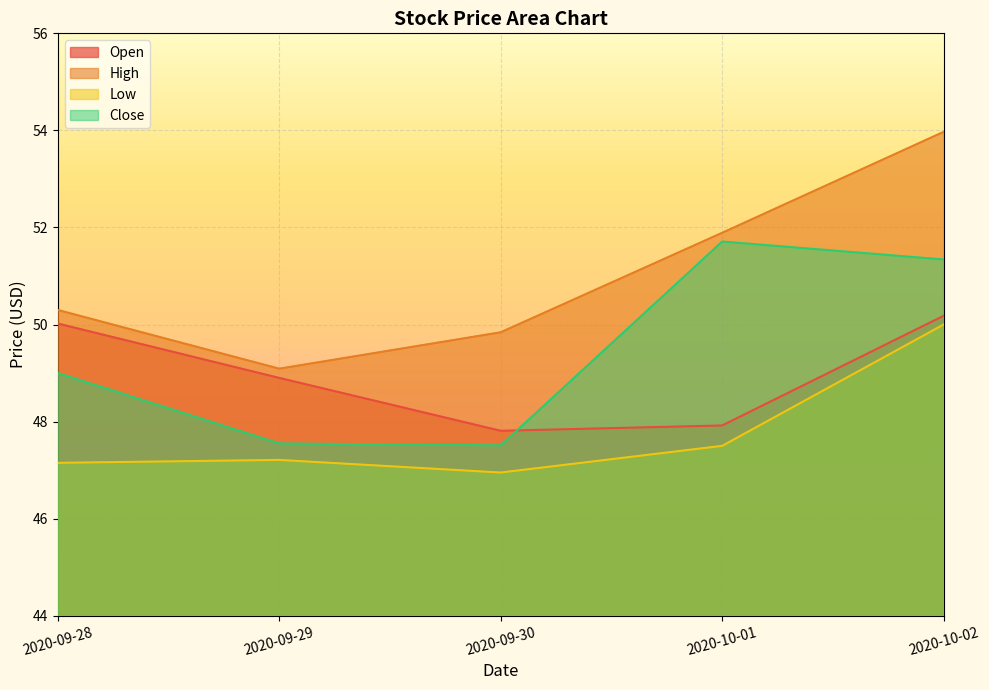

Is the value of Close at 2020-09-28 greater than the value of High at 2020-10-02?

No